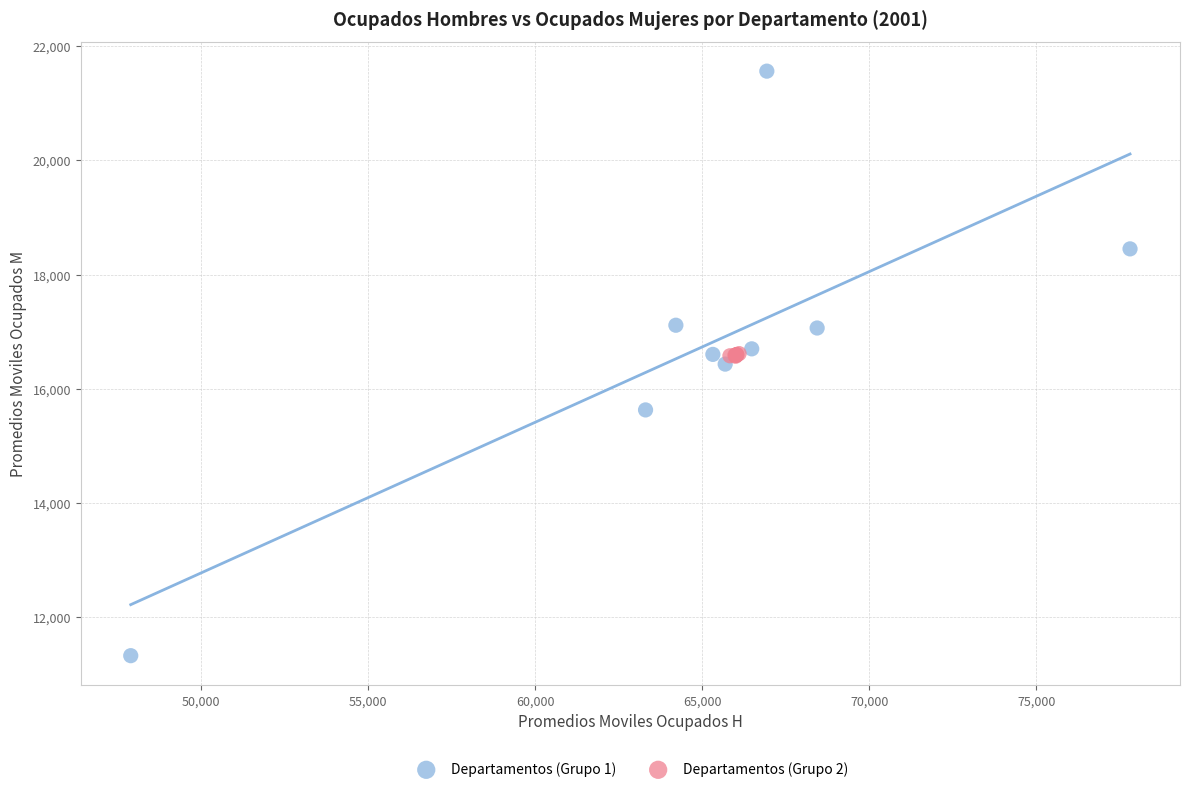

Which series reaches the minimum Y coordinate?

Departamentos (Grupo 1)